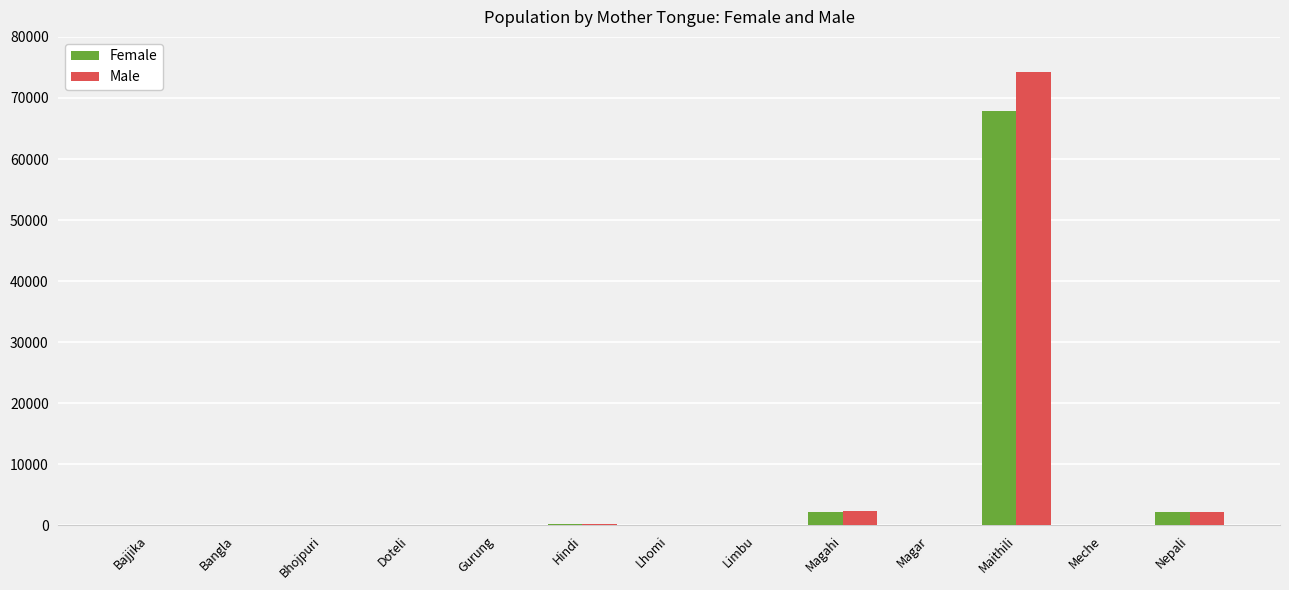

The Female series shows 67900 at Maithili. True or false?

True